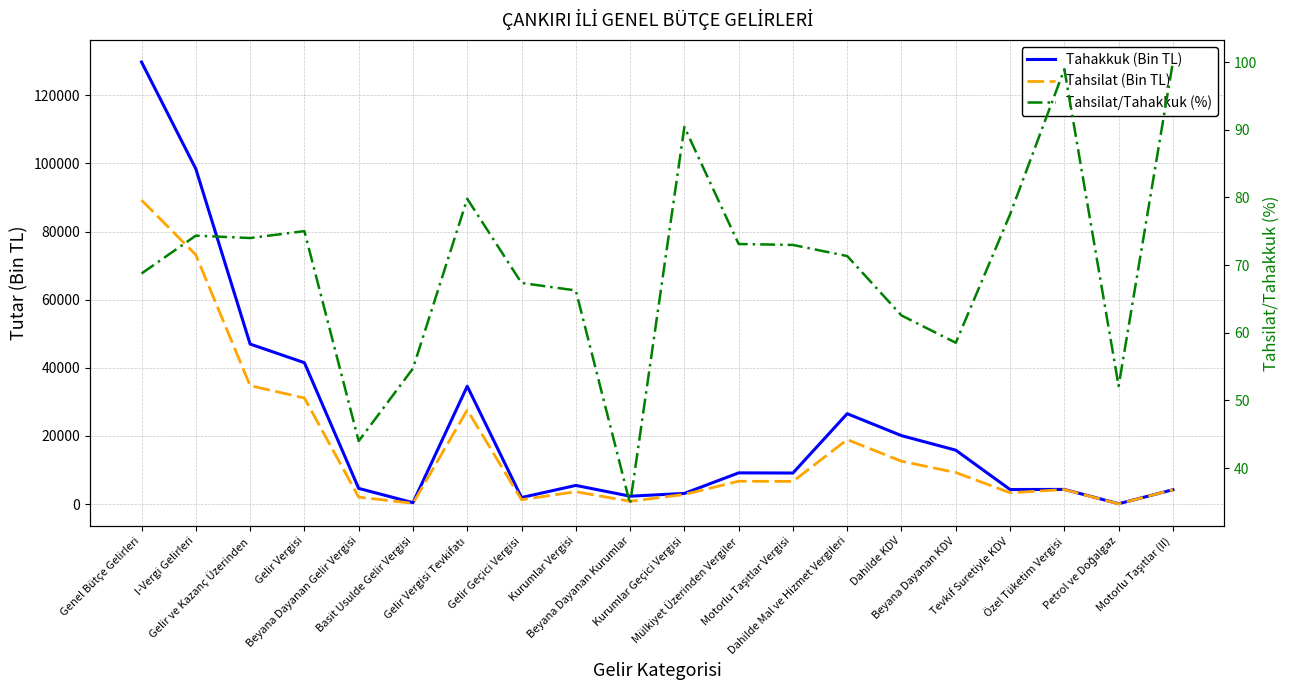

Reading left to right, transcribe all the data shown in this chart.

Tahakkuk (Bin TL): Genel Bütçe Gelirleri=129765.0	I-Vergi Gelirleri=98402.0	Gelir ve Kazanç Üzerinden=46976.0	Gelir Vergisi=41504.0	Beyana Dayanan Gelir Vergisi=4598.0	Basit Usulde Gelir Vergisi=402.0	Gelir Vergisi Tevkifatı=34592.0	Gelir Geçici Vergisi=1912.0	Kurumlar Vergisi=5472.0	Beyana Dayanan Kurumlar=2310.0	Kurumlar Geçici Vergisi=3128.0	Mülkiyet Üzerinden Vergiler=9158.0	Motorlu Taşıtlar Vergisi=9108.0	Dahilde Mal ve Hizmet Vergileri=26526.0	Dahilde KDV=20090.0	Beyana Dayanan KDV=15820.0	Tevkif Suretiyle KDV=4270.0	Özel Tüketim Vergisi=4303.0	Petrol ve Doğalgaz=94.0	Motorlu Taşıtlar (II)=4209.0
Tahsilat (Bin TL): Genel Bütçe Gelirleri=89231.0	I-Vergi Gelirleri=73164.0	Gelir ve Kazanç Üzerinden=34762.0	Gelir Vergisi=31136.0	Beyana Dayanan Gelir Vergisi=2023.0	Basit Usulde Gelir Vergisi=220.0	Gelir Vergisi Tevkifatı=27605.0	Gelir Geçici Vergisi=1288.0	Kurumlar Vergisi=3626.0	Beyana Dayanan Kurumlar=802.0	Kurumlar Geçici Vergisi=2828.0	Mülkiyet Üzerinden Vergiler=6696.0	Motorlu Taşıtlar Vergisi=6647.0	Dahilde Mal ve Hizmet Vergileri=18923.0	Dahilde KDV=12569.0	Beyana Dayanan KDV=9260.0	Tevkif Suretiyle KDV=3309.0	Özel Tüketim Vergisi=4258.0	Petrol ve Doğalgaz=49.0	Motorlu Taşıtlar (II)=4209.0
Tahsilat/Tahakkuk (%): Genel Bütçe Gelirleri=68.8	I-Vergi Gelirleri=74.3	Gelir ve Kazanç Üzerinden=74.0	Gelir Vergisi=75.0	Beyana Dayanan Gelir Vergisi=44.0	Basit Usulde Gelir Vergisi=54.7	Gelir Vergisi Tevkifatı=79.8	Gelir Geçici Vergisi=67.4	Kurumlar Vergisi=66.3	Beyana Dayanan Kurumlar=34.7	Kurumlar Geçici Vergisi=90.4	Mülkiyet Üzerinden Vergiler=73.1	Motorlu Taşıtlar Vergisi=73.0	Dahilde Mal ve Hizmet Vergileri=71.3	Dahilde KDV=62.6	Beyana Dayanan KDV=58.5	Tevkif Suretiyle KDV=77.5	Özel Tüketim Vergisi=99.0	Petrol ve Doğalgaz=52.1	Motorlu Taşıtlar (II)=100.0